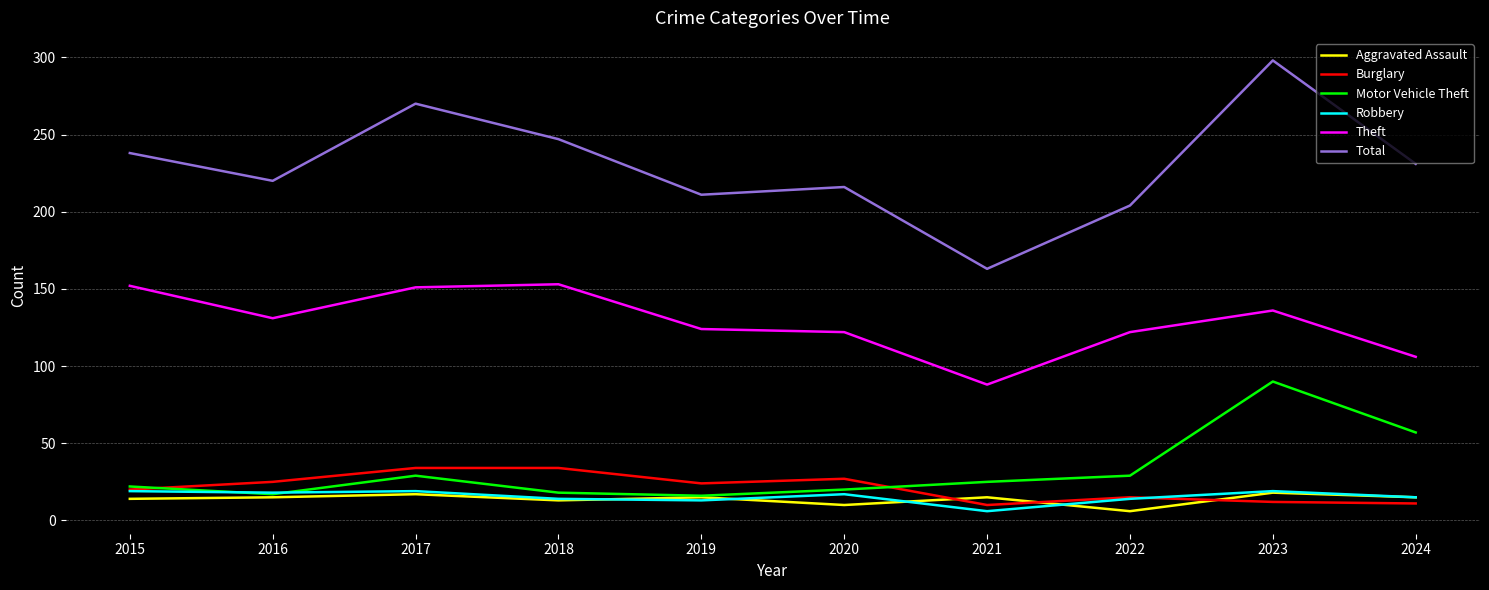

True or false: Aggravated Assault and Total intersect in this chart.

False